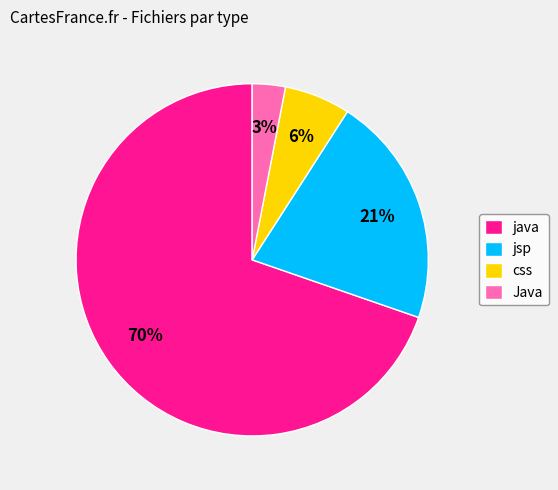

Which category has the smallest portion of the pie?

Java